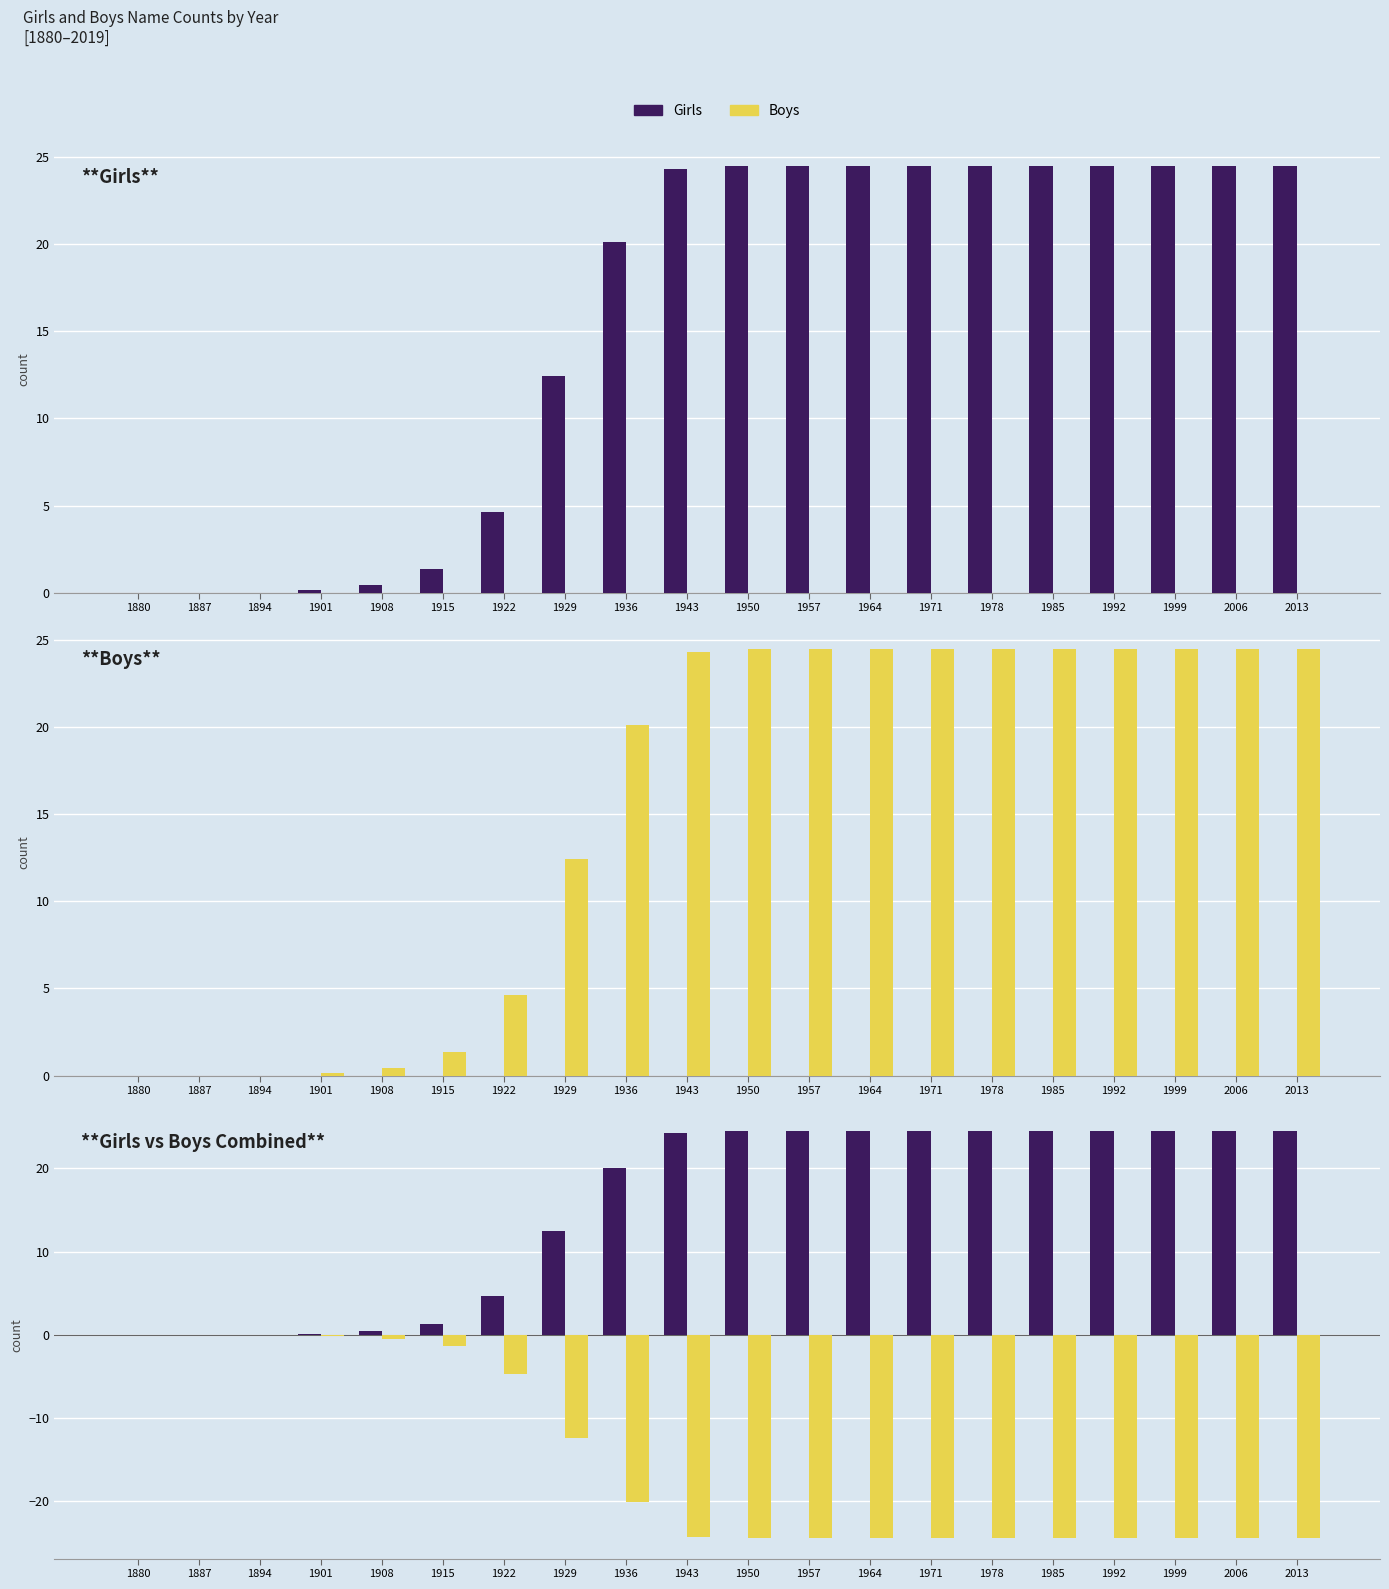

At 2006, list the series in order from largest to smallest.

Girls, Boys